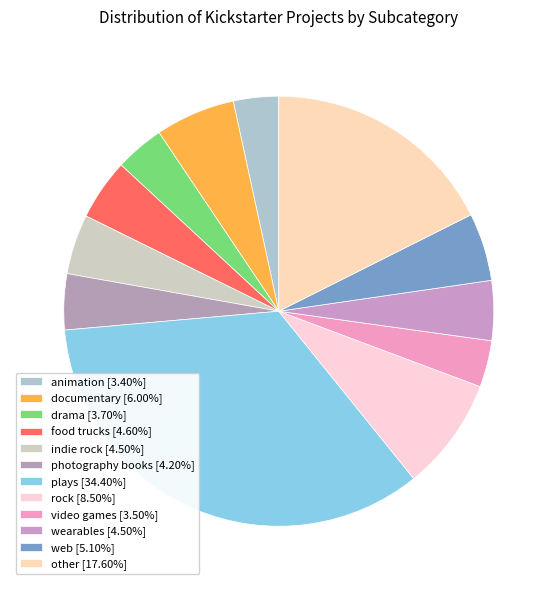

Which slice is the largest?

plays